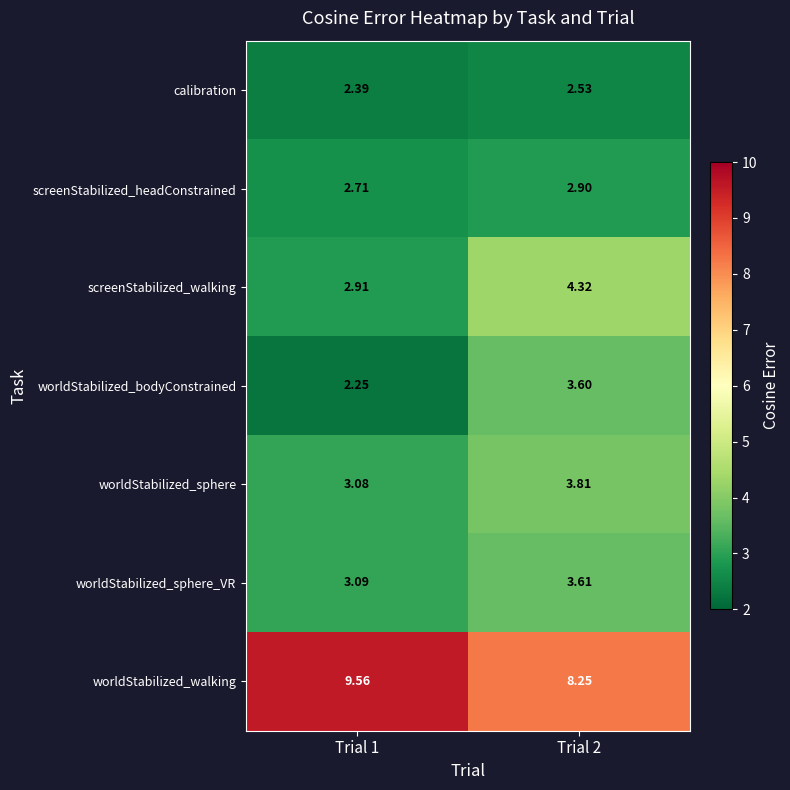

List the series in order of their peak value, highest first.

worldStabilized_walking, screenStabilized_walking, worldStabilized_sphere, worldStabilized_sphere_VR, worldStabilized_bodyConstrained, screenStabilized_headConstrained, calibration